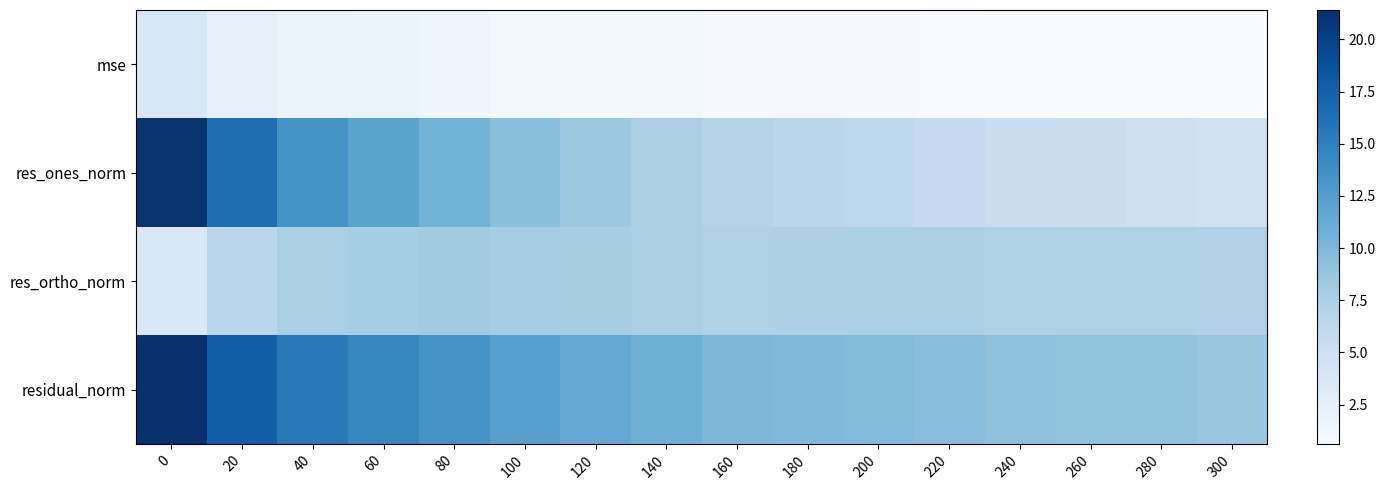

How many categories are shown in the chart?

16